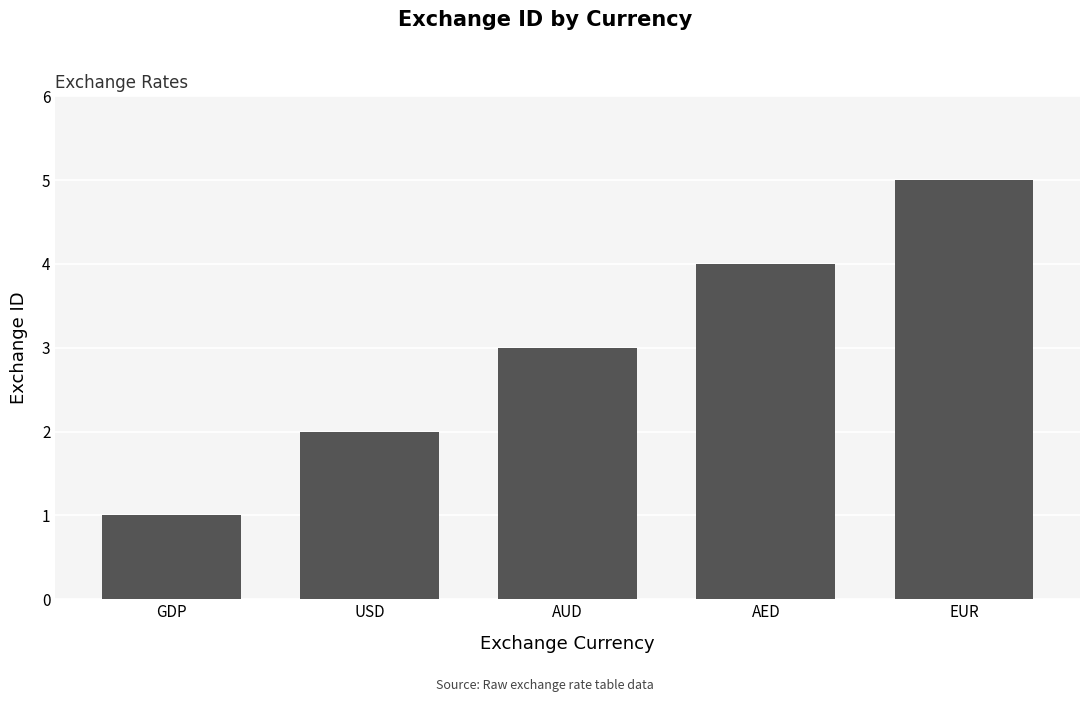

Count the number of categories in the chart.

5